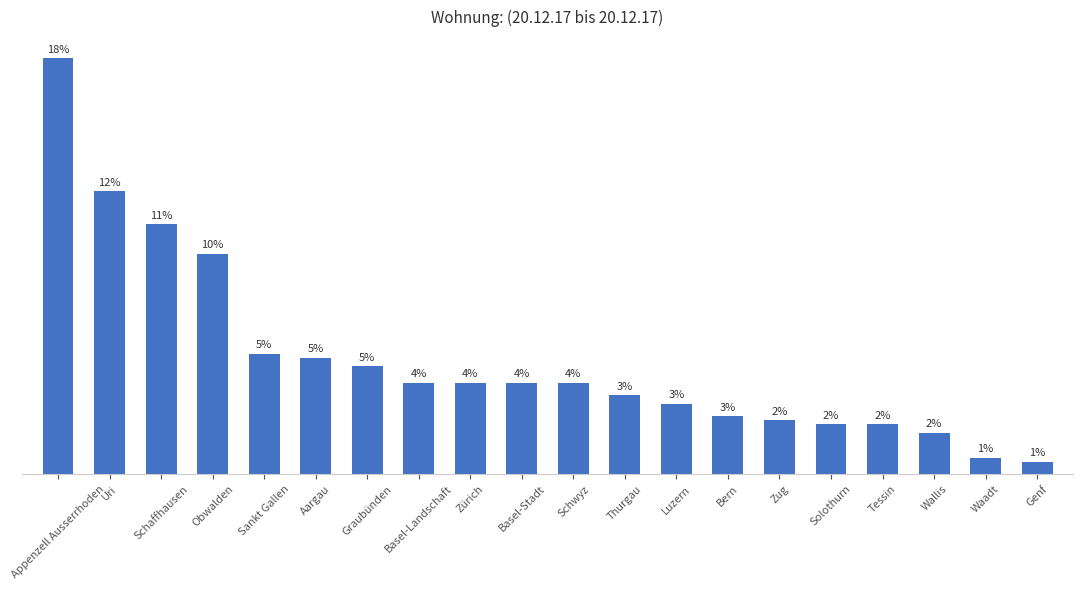

List the labels in order of value, largest first.

Appenzell Ausserrhoden, Uri, Schaffhausen, Obwalden, Sankt Gallen, Aargau, Graubünden, Basel-Landschaft, Zürich, Basel-Stadt, Schwyz, Thurgau, Luzern, Bern, Zug, Solothurn, Tessin, Wallis, Waadt, Genf